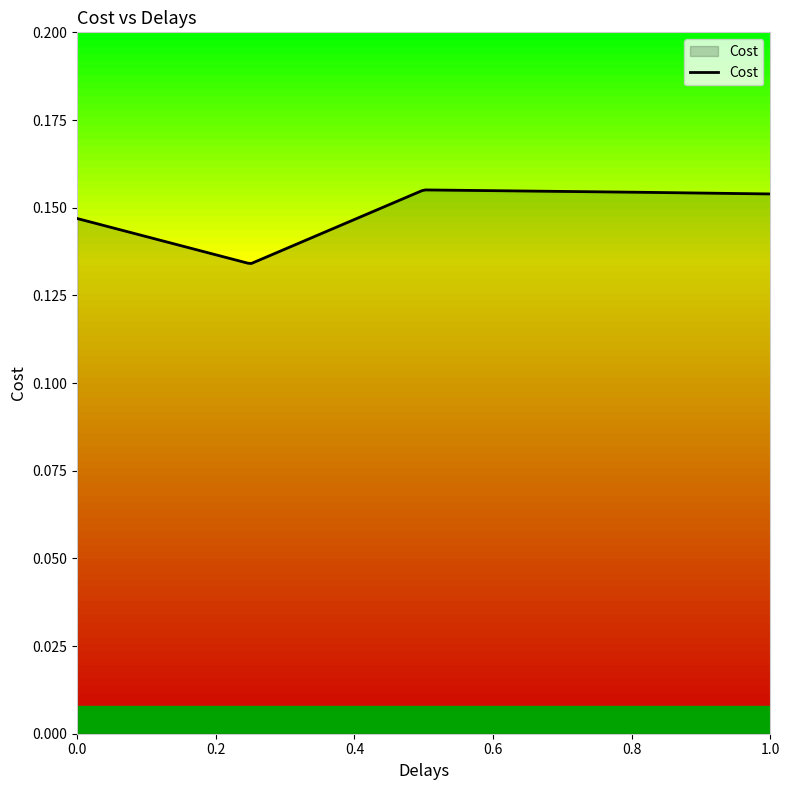

Is this an area chart (filled region under the line)?

No